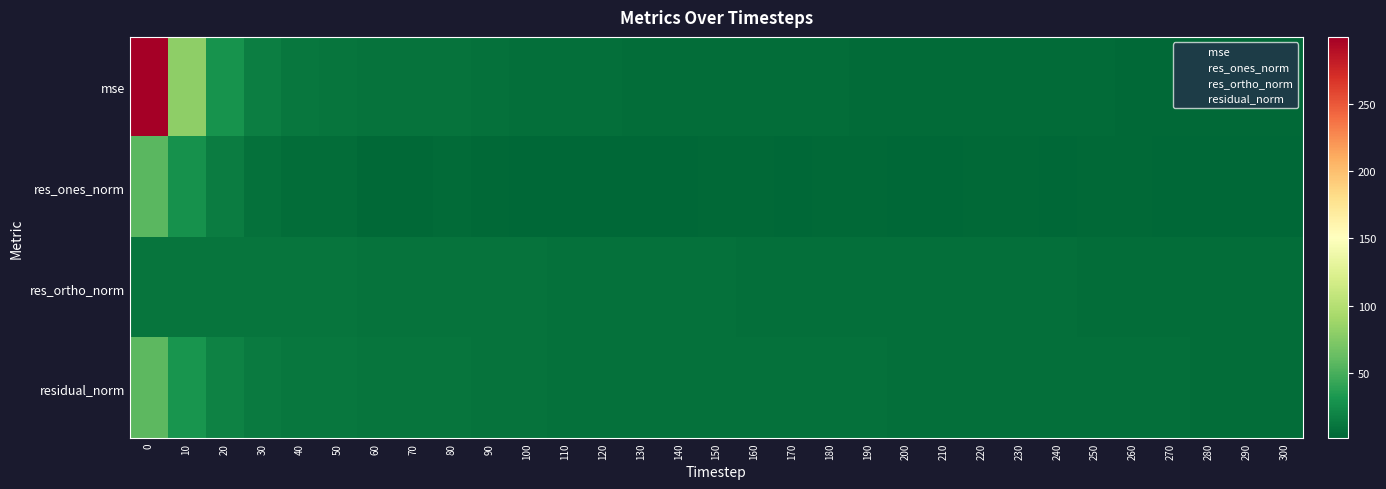

How many data points does each series have?

31